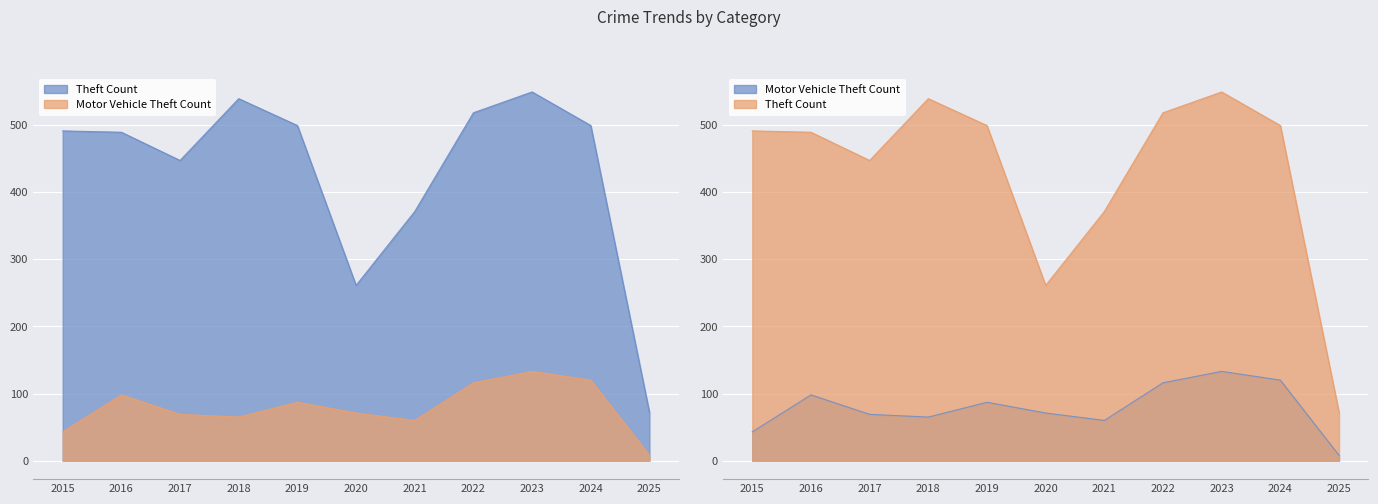

Which series has the largest total across all categories?

Theft